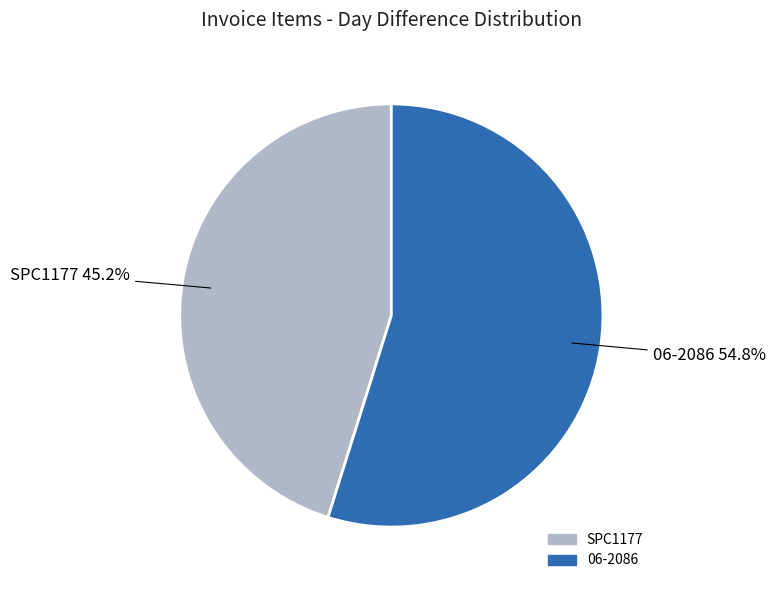

Does 06-2086 represent more than half of the total?

Yes